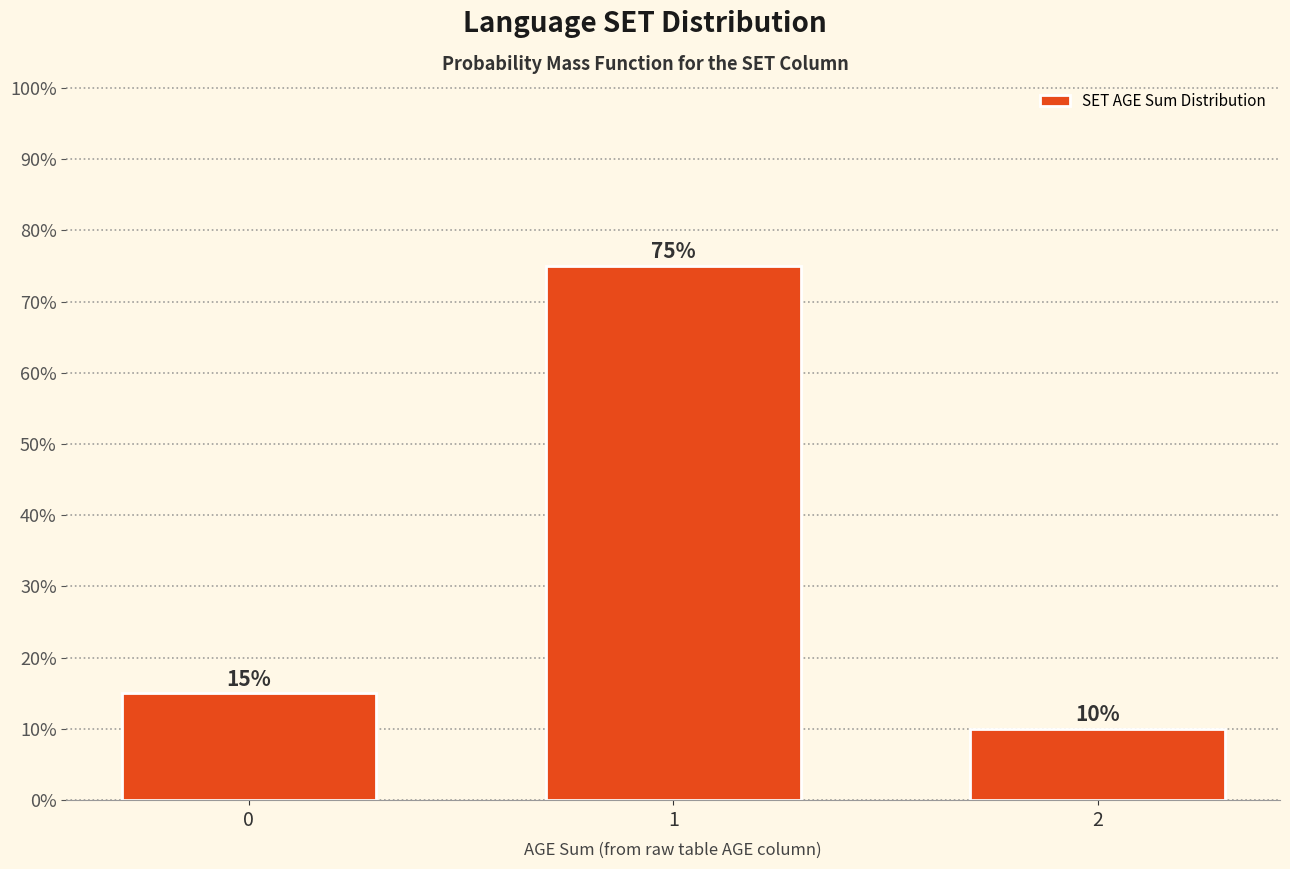

Reading left to right, list all the values displayed in this chart.

15	75	10